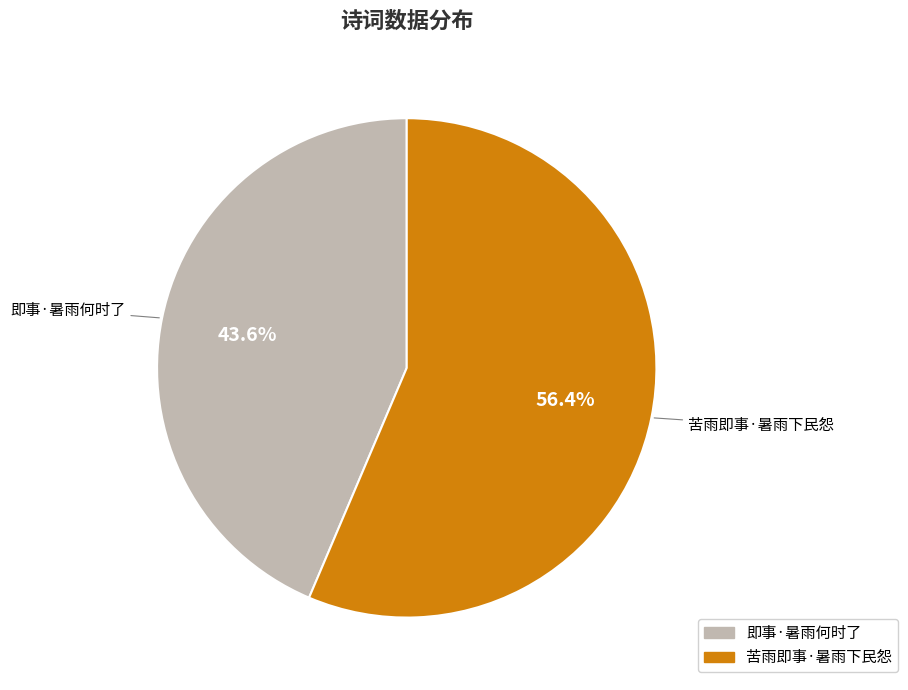

To the nearest percent, what is the average slice percentage?

50%